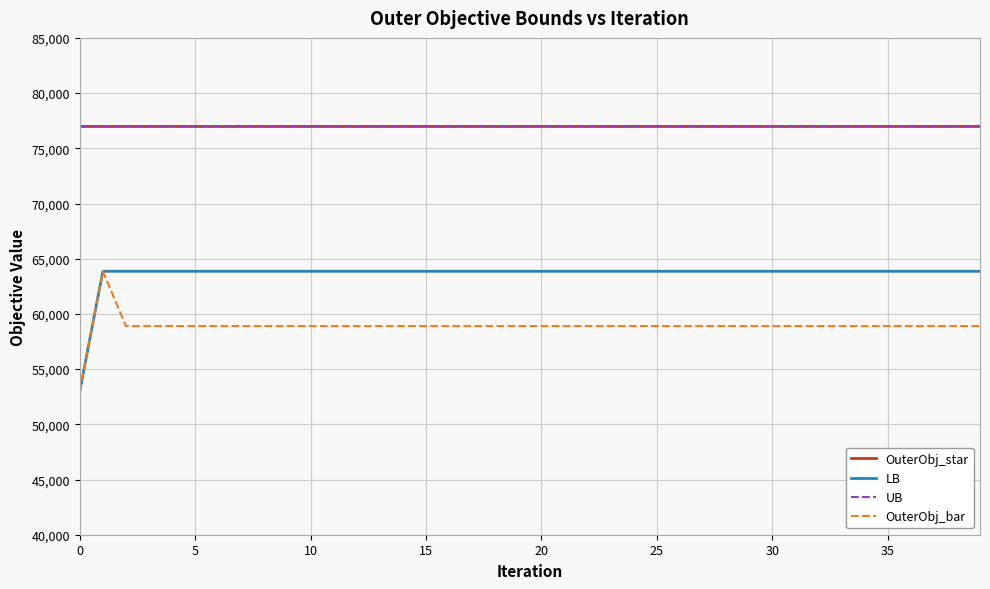

Reading left to right, transcribe all the data shown in this chart.

OuterObj_star: 77013	77013	77013	77013	77013	77013	77013	77013	77013	77013	77013	77013	77013	77013	77013	77013	77013	77013	77013	77013	77013	77013	77013	77013	77013	77013	77013	77013	77013	77013	77013	77013	77013	77013	77013	77013	77013	77013	77013	77013
LB: 53003	63859	63859	63859	63859	63859	63859	63859	63859	63859	63859	63859	63859	63859	63859	63859	63859	63859	63859	63859	63859	63859	63859	63859	63859	63859	63859	63859	63859	63859	63859	63859	63859	63859	63859	63859	63859	63859	63859	63859
UB: 77013	77013	77013	77013	77013	77013	77013	77013	77013	77013	77013	77013	77013	77013	77013	77013	77013	77013	77013	77013	77013	77013	77013	77013	77013	77013	77013	77013	77013	77013	77013	77013	77013	77013	77013	77013	77013	77013	77013	77013
OuterObj_bar: 53003	63859	58894	58894	58894	58894	58894	58894	58894	58894	58894	58894	58894	58894	58894	58894	58894	58894	58894	58894	58894	58894	58894	58894	58894	58894	58894	58894	58894	58894	58894	58894	58894	58894	58894	58894	58894	58894	58894	58894